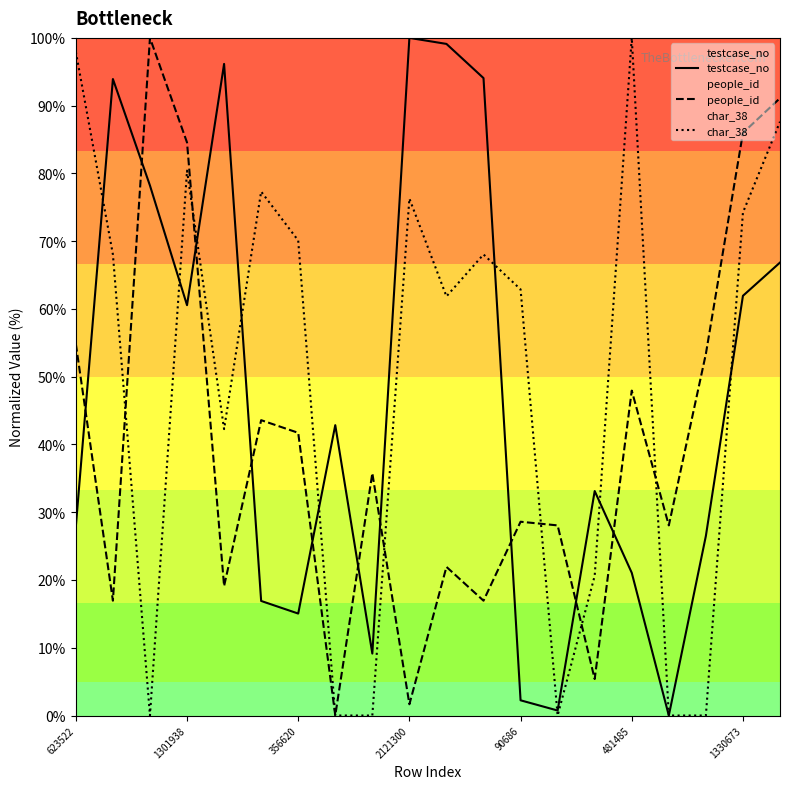

The char_38 series shows 24.3 at 10. True or false?

False